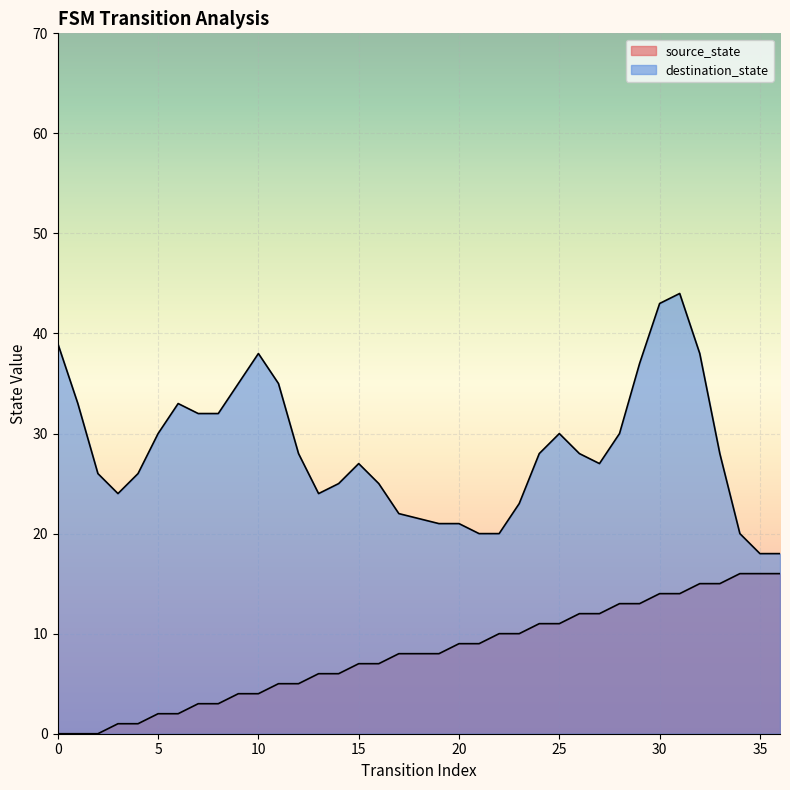

How many data points does each series have?

36